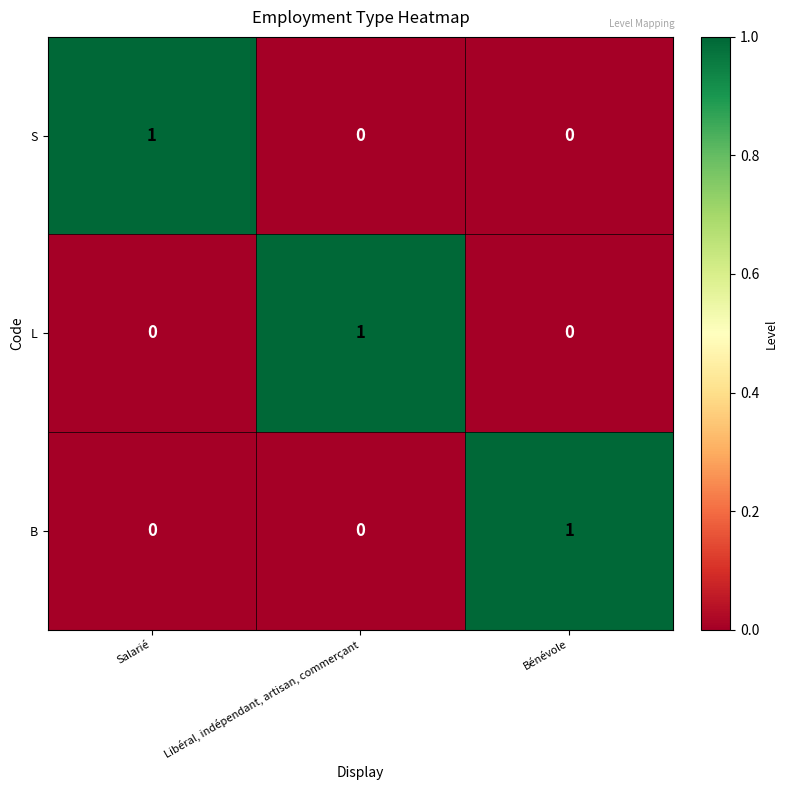

The value of B at Salarié is 0. True or false?

True